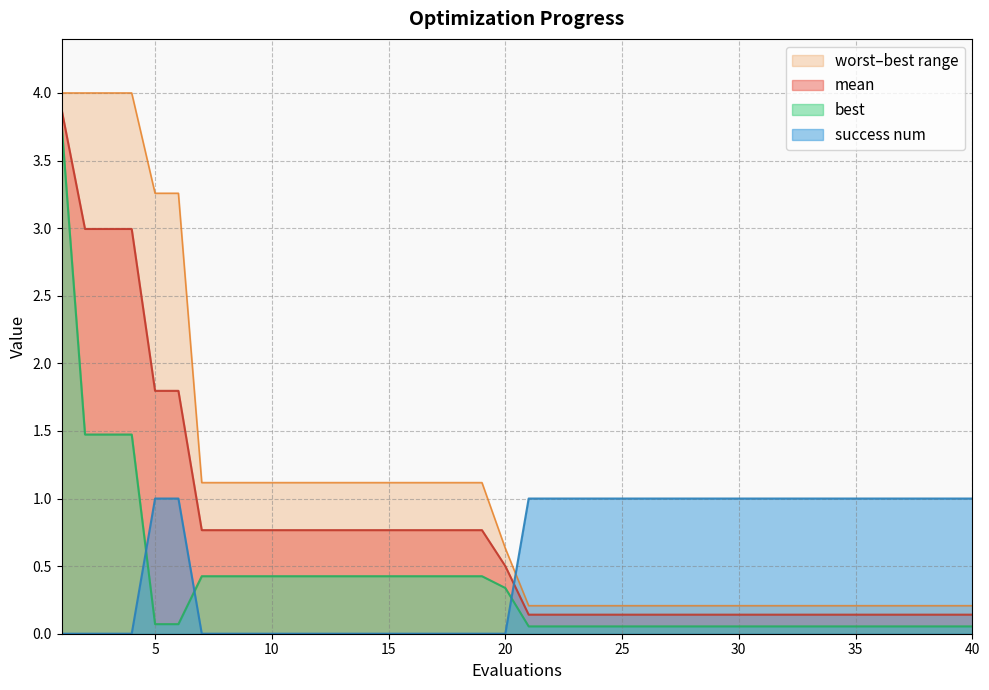

How many intersections are there between success num and mean?

1